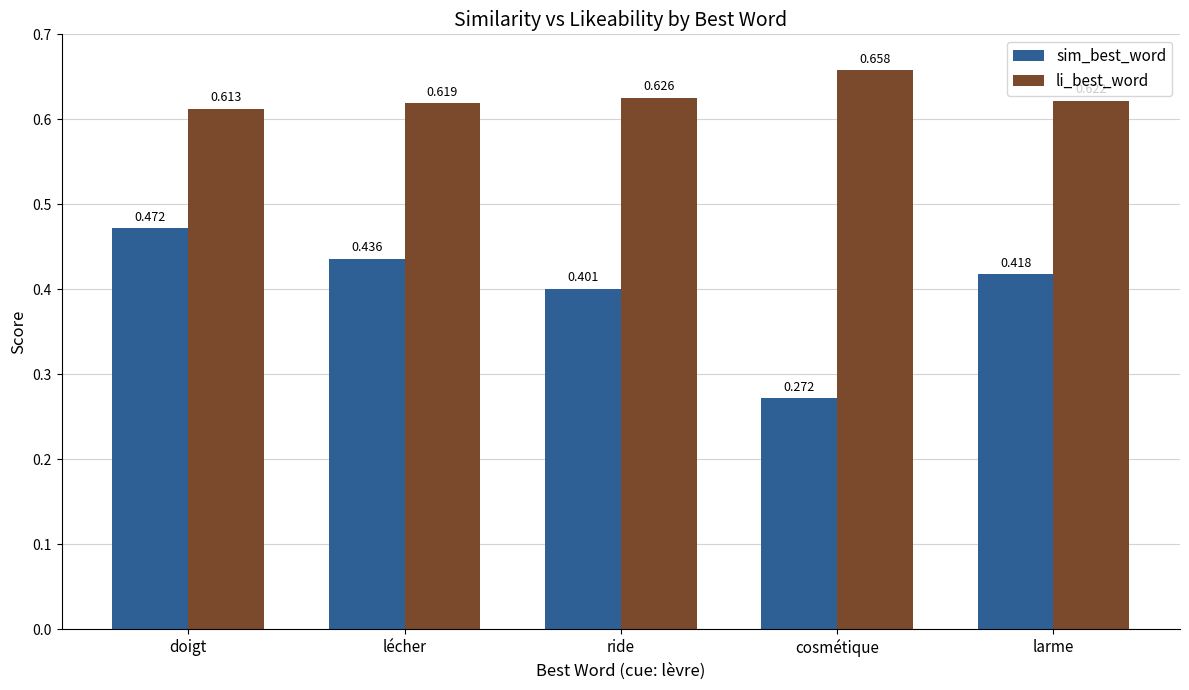

Does the chart contain any negative values?

No